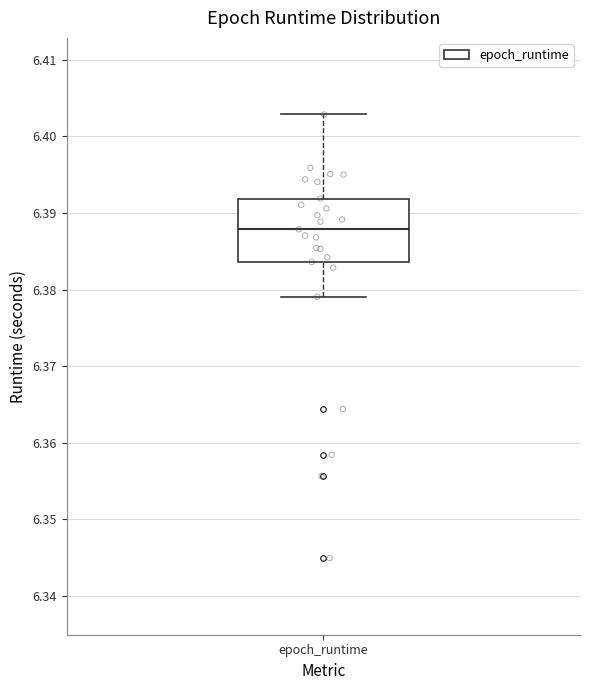

Where is the upper edge of the box for epoch_runtime on the y-axis? The values are not printed on the chart, so give them approximately, as read against the axis.

6.392